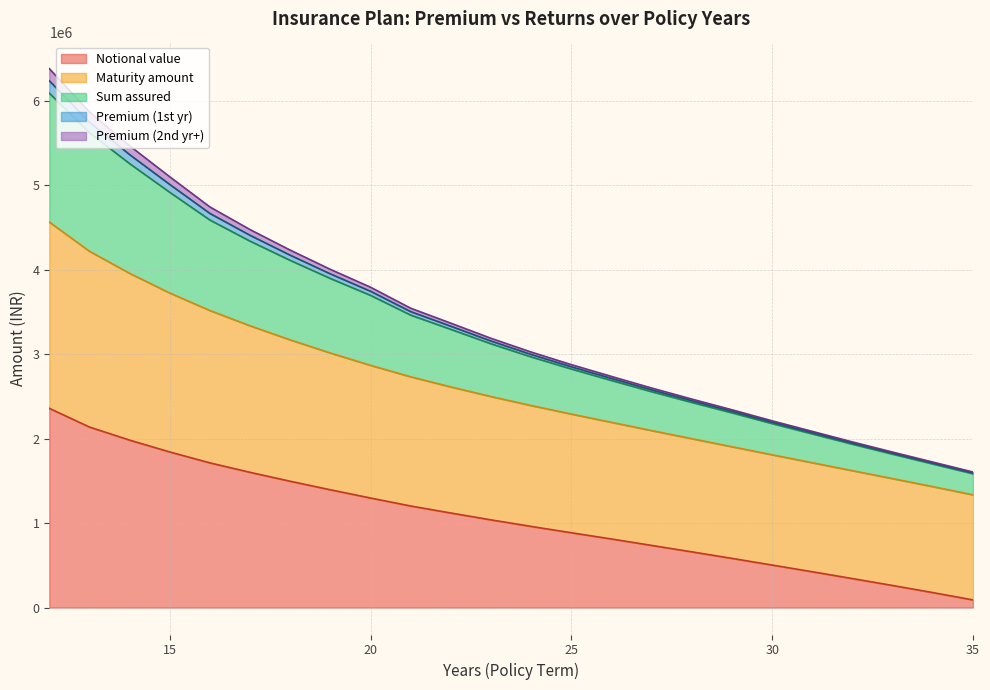

How many data points does each series have?

24